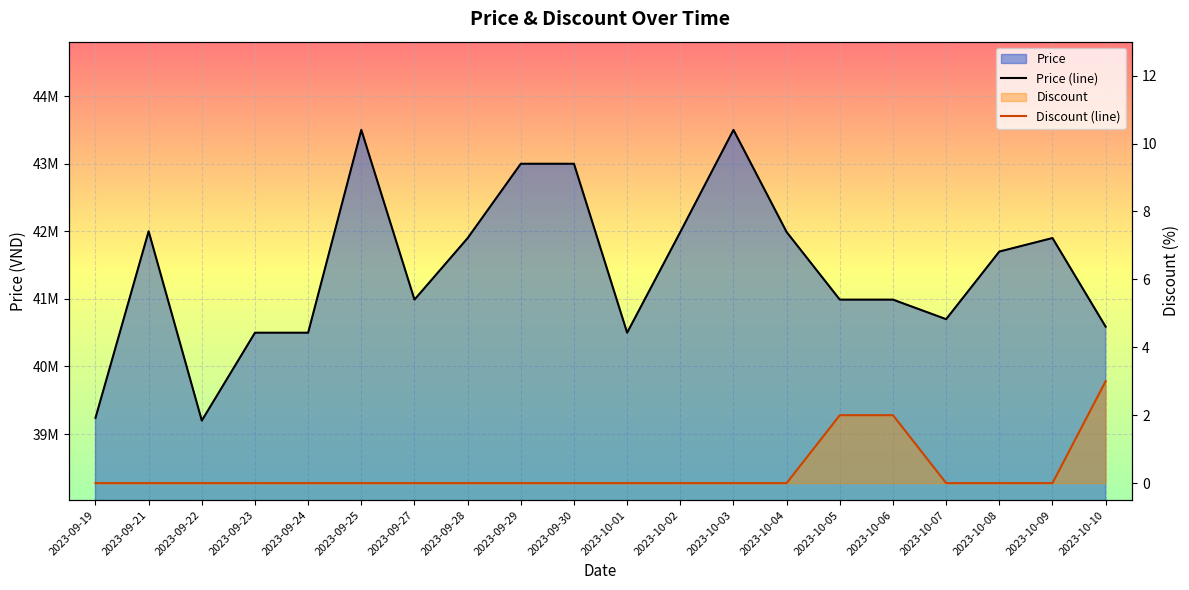

Rank the series at 2023-10-08 from lowest to highest value.

Discount (line), Price (line)